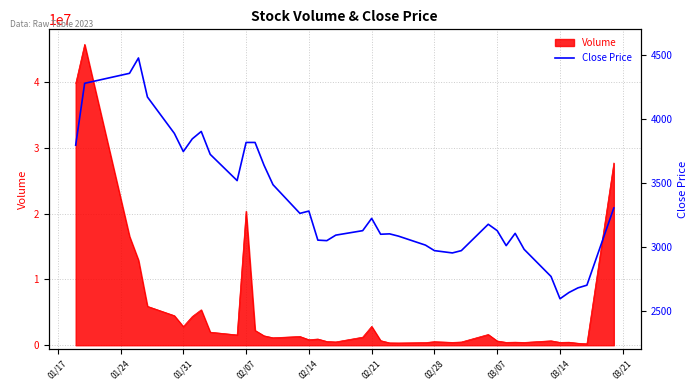

What is the highest value of the Volume series?

45706748